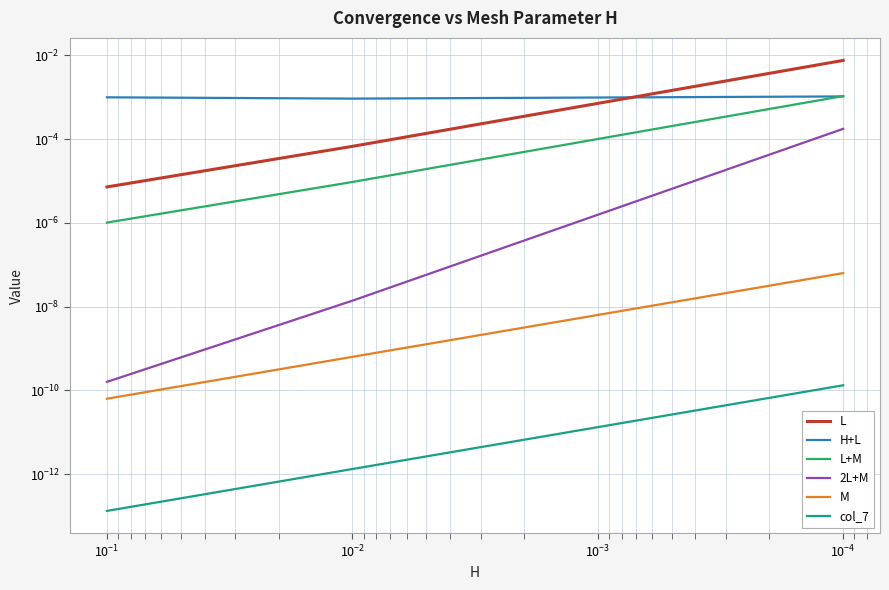

Is it true that 2L+M equals 0.0 at $\mathdefault{10^{-6}}$?

False